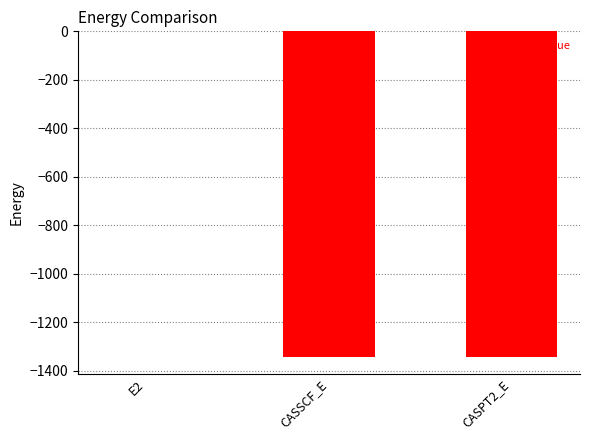

Between E2 and CASPT2_E, which is larger?

E2